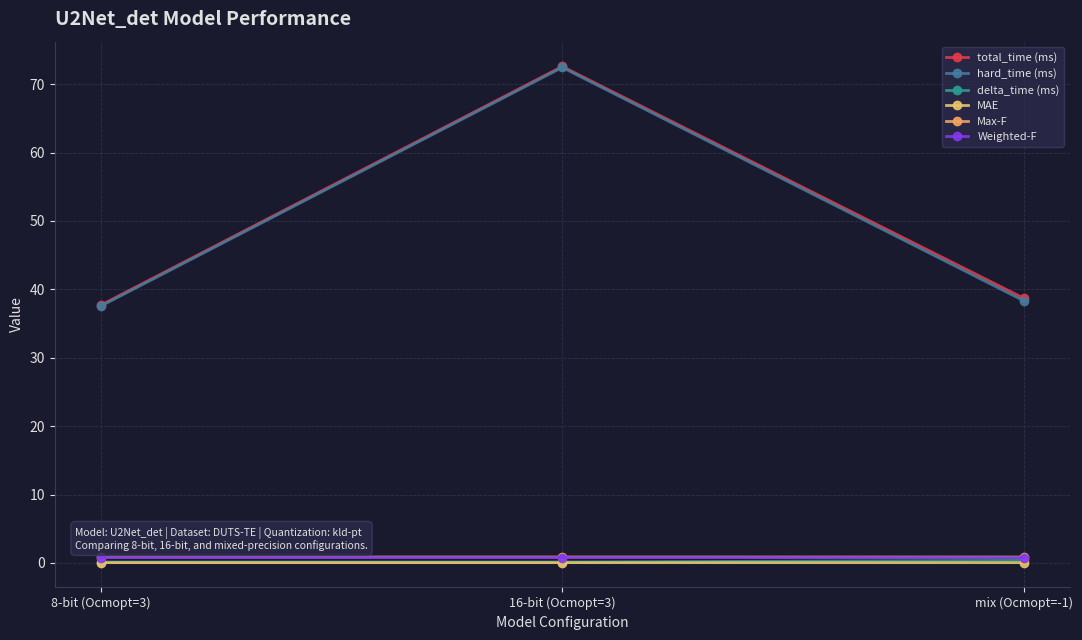

What position from the right is 16-bit (Ocmopt=3)?

2